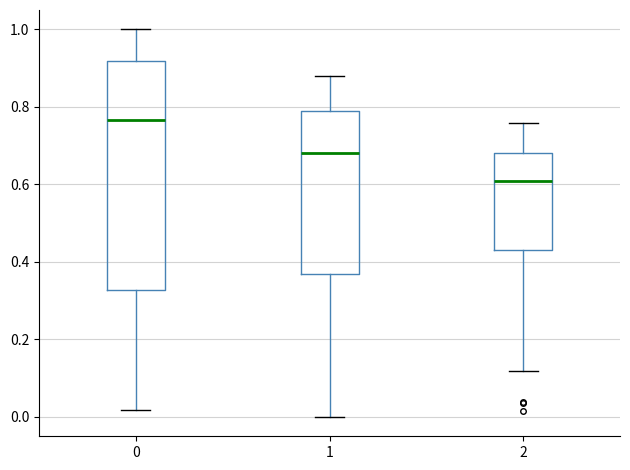

Reading left to right, transcribe this box plot: for each box, give where its median line is, the range the box spans, and where its two whiskers end, as read against the y-axis. The values are not printed on the chart, so give them approximately, as read against the axis.

0: median 0.76, box 0.32 to 0.92, whiskers 0.02 to 1.00
1: median 0.68, box 0.36 to 0.80, whiskers 0.00 to 0.88
2: median 0.60, box 0.42 to 0.68, whiskers 0.12 to 0.76